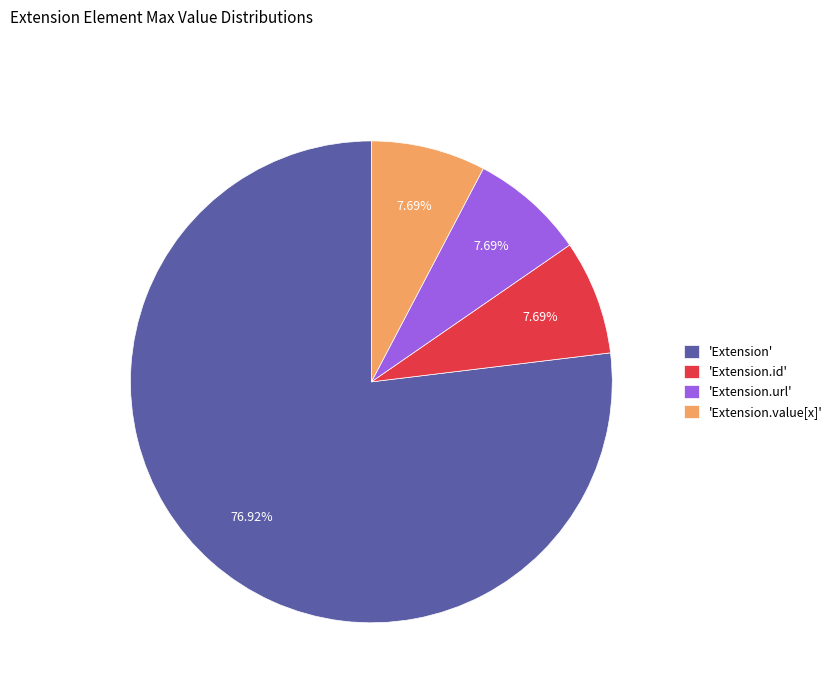

What is the largest slice in the pie chart?

'Extension'